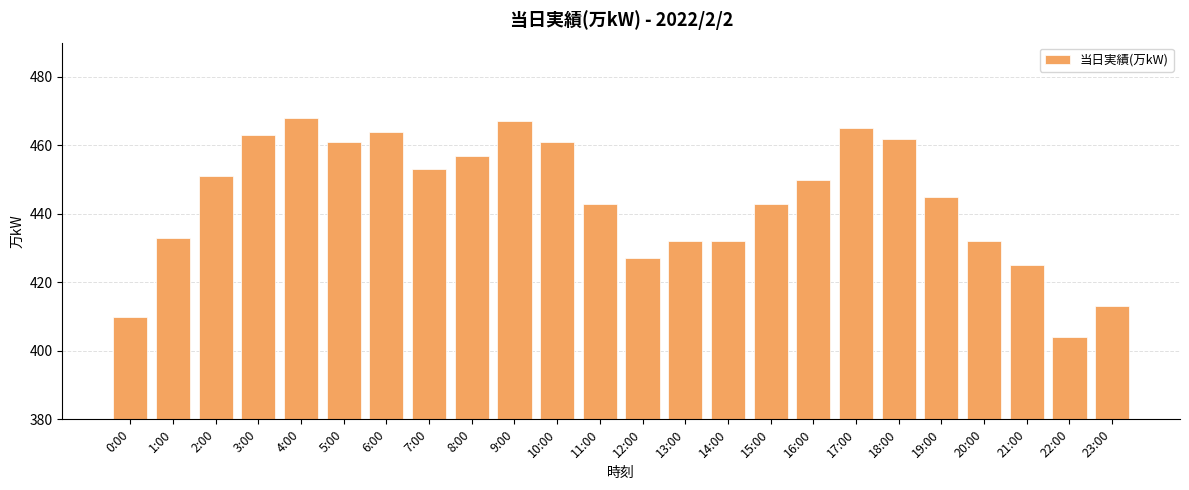

How many distinct data groups are displayed?

1